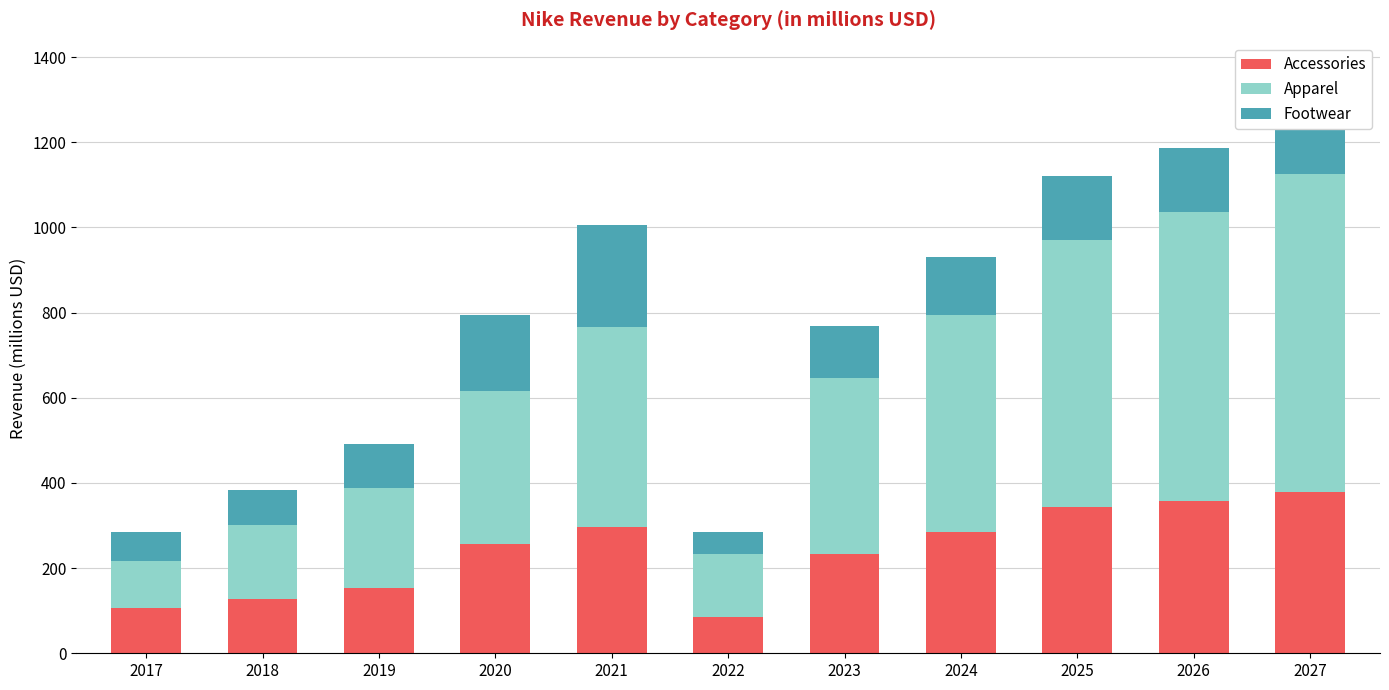

What is the highest value of the Accessories series?

377.7